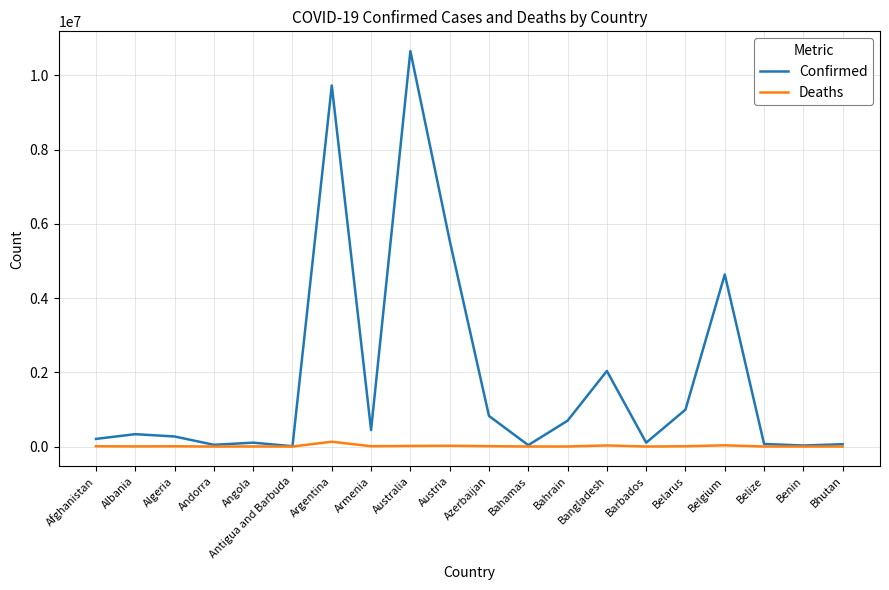

Where is Confirmed nearest to the value 5331501?

Austria